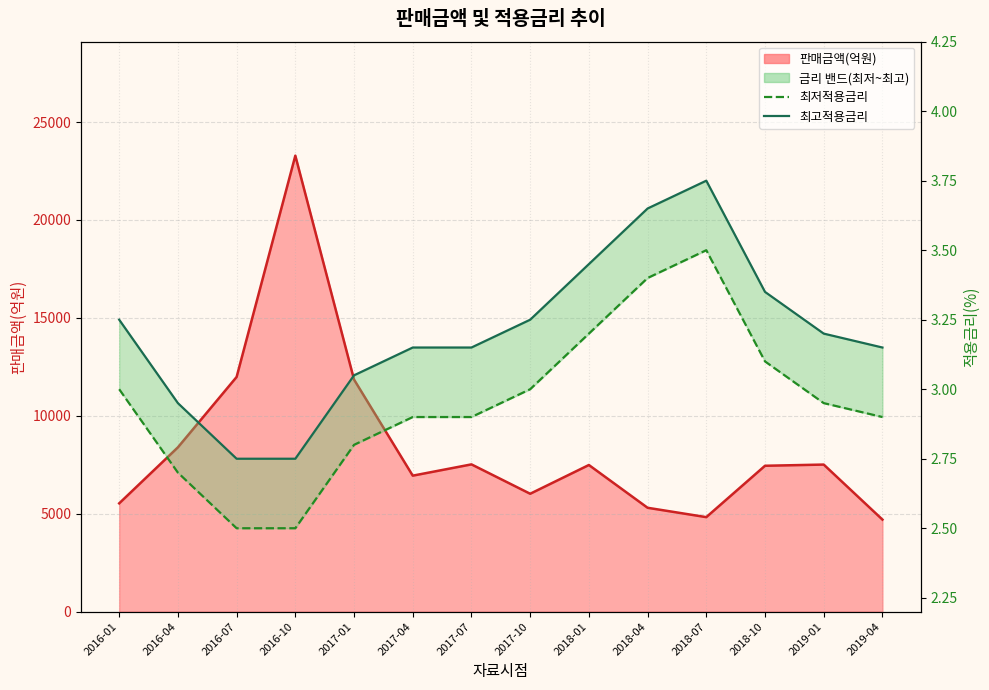

What is the value of the 최고적용금리 point at the 13th from the left?

3.2